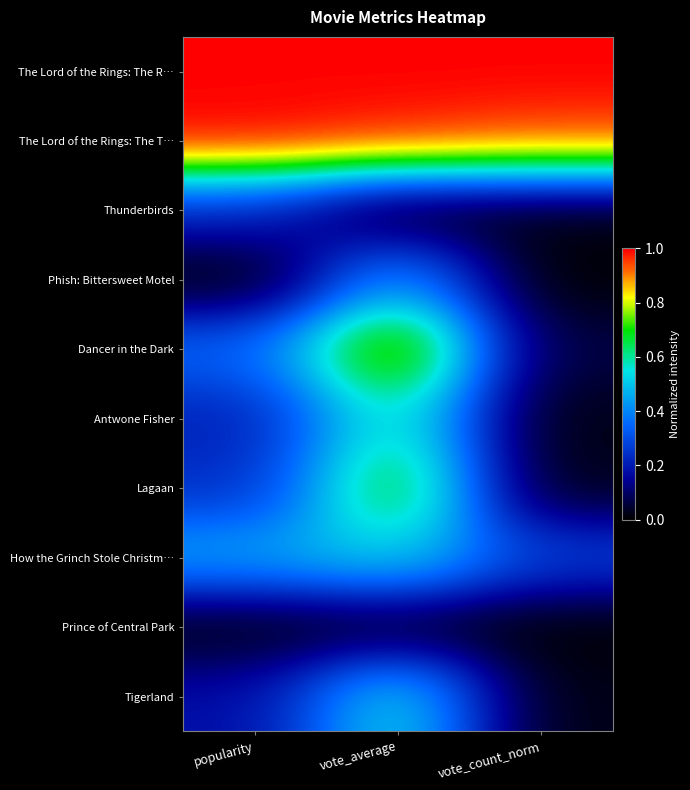

Reading left to right, extract all data points from this chart.

The Lord of the Rings: The R…: popularity=1.0	vote_average=1.0	vote_count_norm=1.0
The Lord of the Rings: The T…: popularity=1.0	vote_average=1.0	vote_count_norm=0.9
Thunderbirds: popularity=0.2	vote_average=0.0	vote_count_norm=0.0
Phish: Bittersweet Motel: popularity=0.0	vote_average=0.4	vote_count_norm=0.0
Dancer in the Dark: popularity=0.4	vote_average=0.9	vote_count_norm=0.1
Antwone Fisher: popularity=0.2	vote_average=0.6	vote_count_norm=0.0
Lagaan: popularity=0.2	vote_average=0.7	vote_count_norm=0.0
How the Grinch Stole Christm…: popularity=0.5	vote_average=0.5	vote_count_norm=0.3
Prince of Central Park: popularity=0.0	vote_average=0.0	vote_count_norm=0.0
Tigerland: popularity=0.2	vote_average=0.6	vote_count_norm=0.0